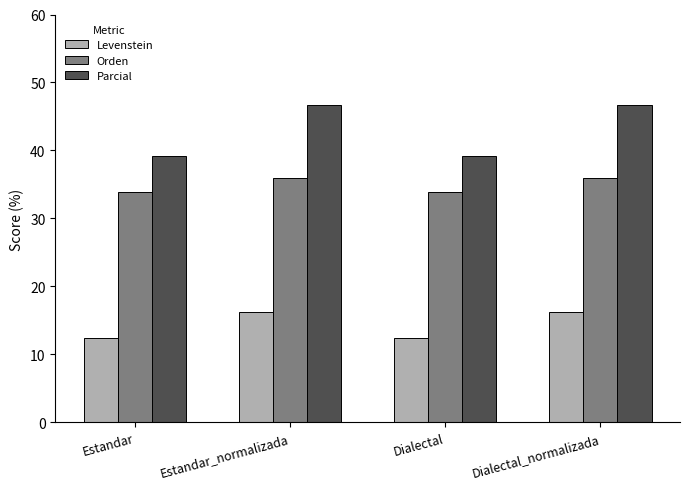

What is the maximum value shown in the chart?

46.7